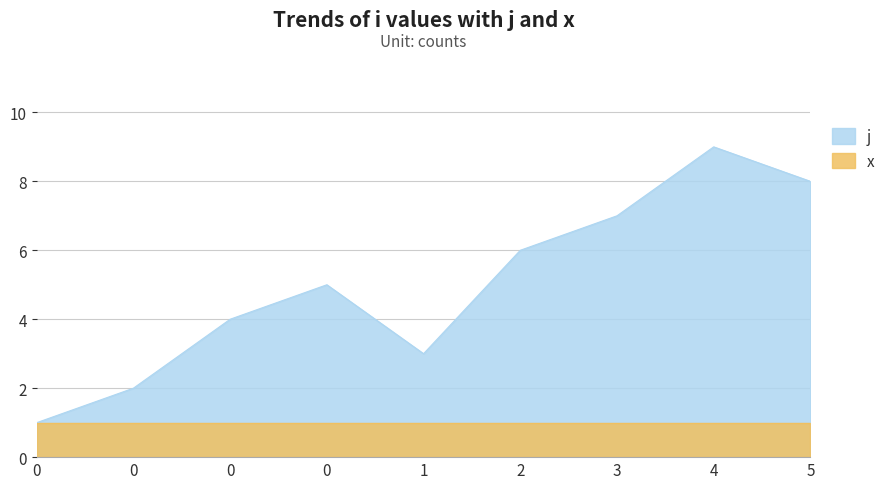

Is it true that the value at 0 is 4?

True